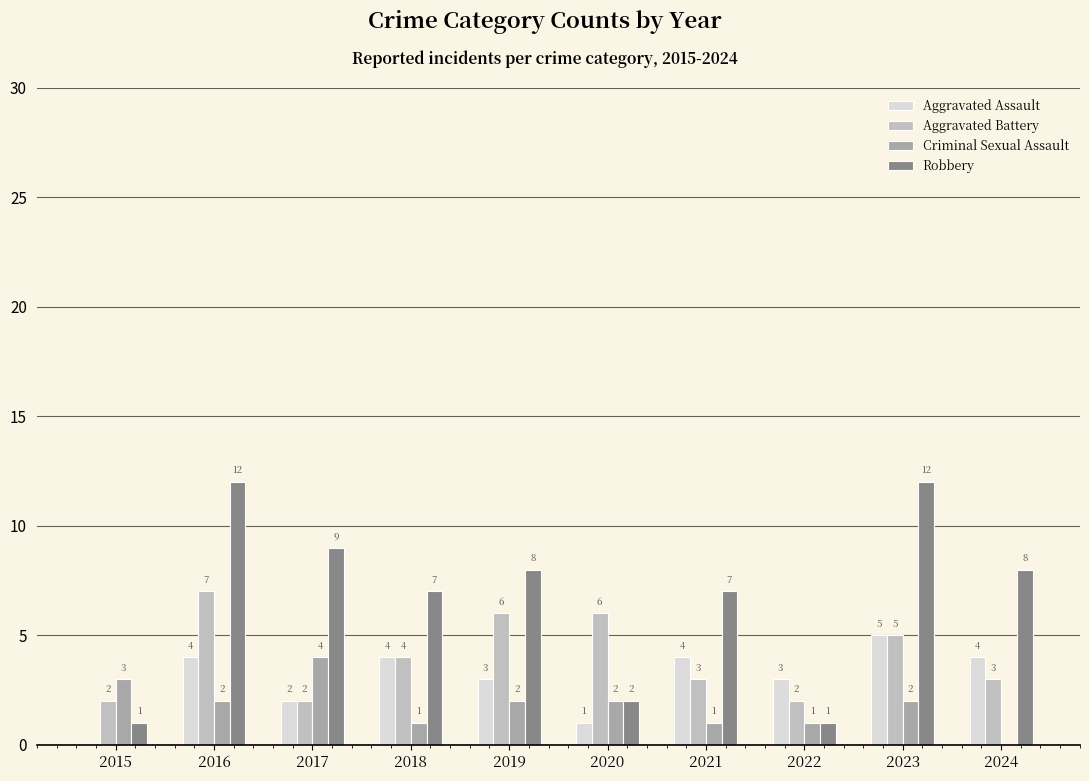

What is the maximum value for Criminal Sexual Assault?

4